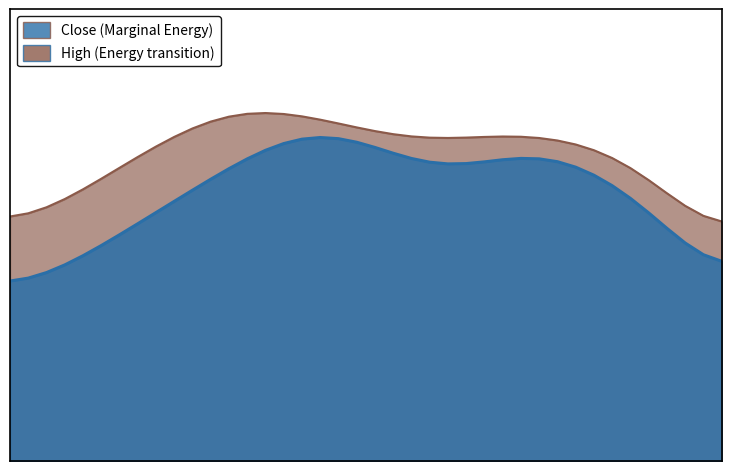

How many values in the close series are below 110?

15